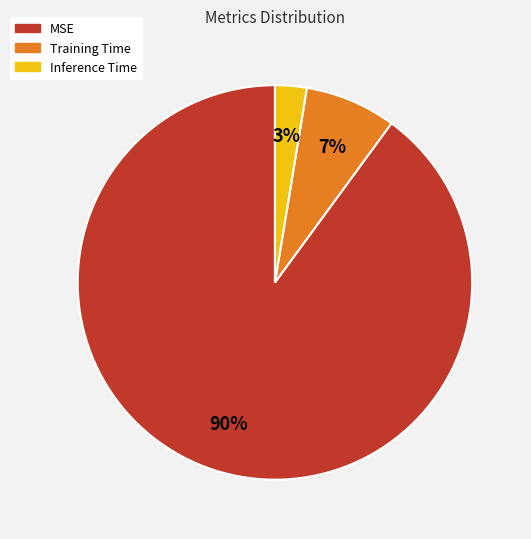

Rank the categories by value from highest to lowest.

MSE, Training Time, Inference Time